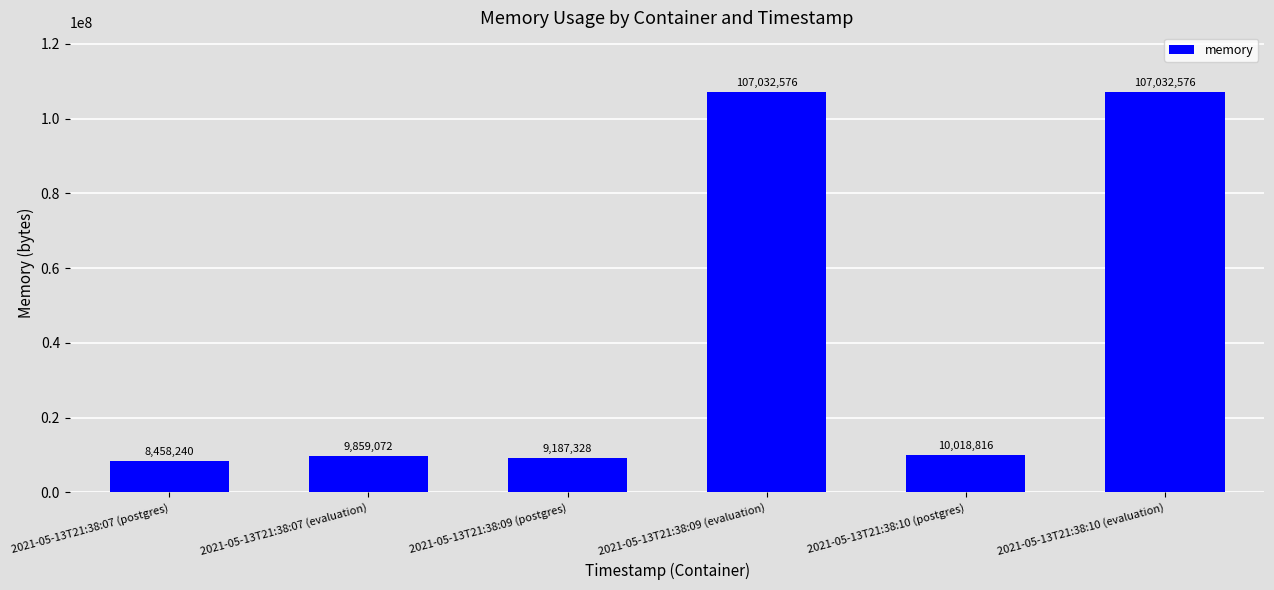

What is the sum of the values at 2021-05-13T21:38:10 (postgres) and 2021-05-13T21:38:07 (evaluation)?

19877888